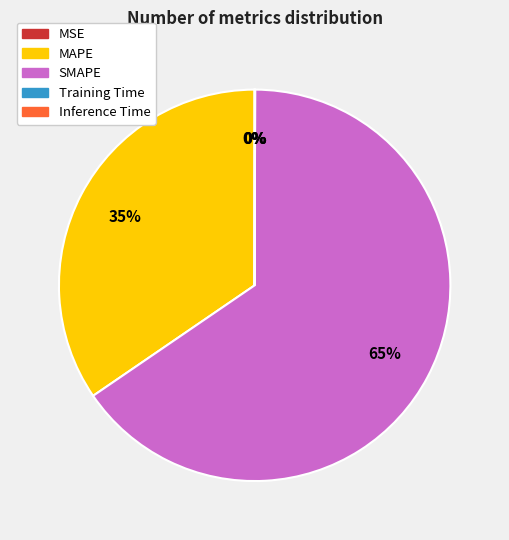

Approximately how many times larger is the value at MAPE compared to SMAPE?

0.5